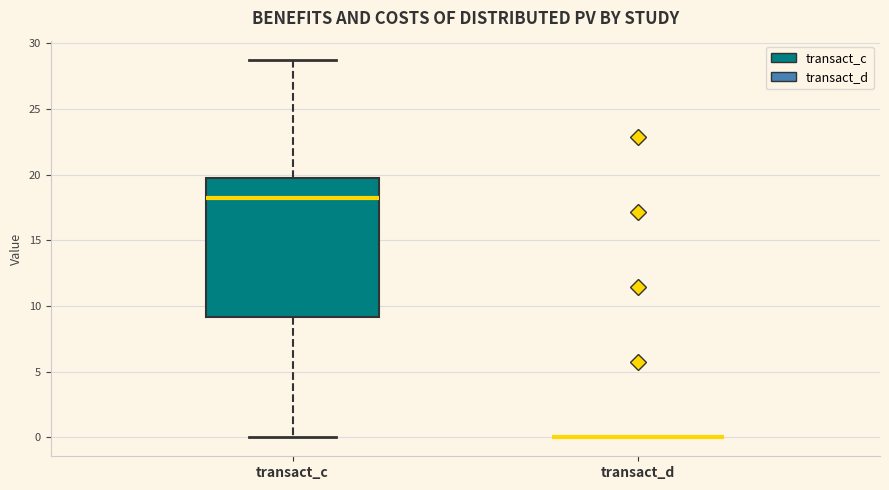

Comparing the boxes themselves (not the whiskers), which one is the tallest?

transact_c